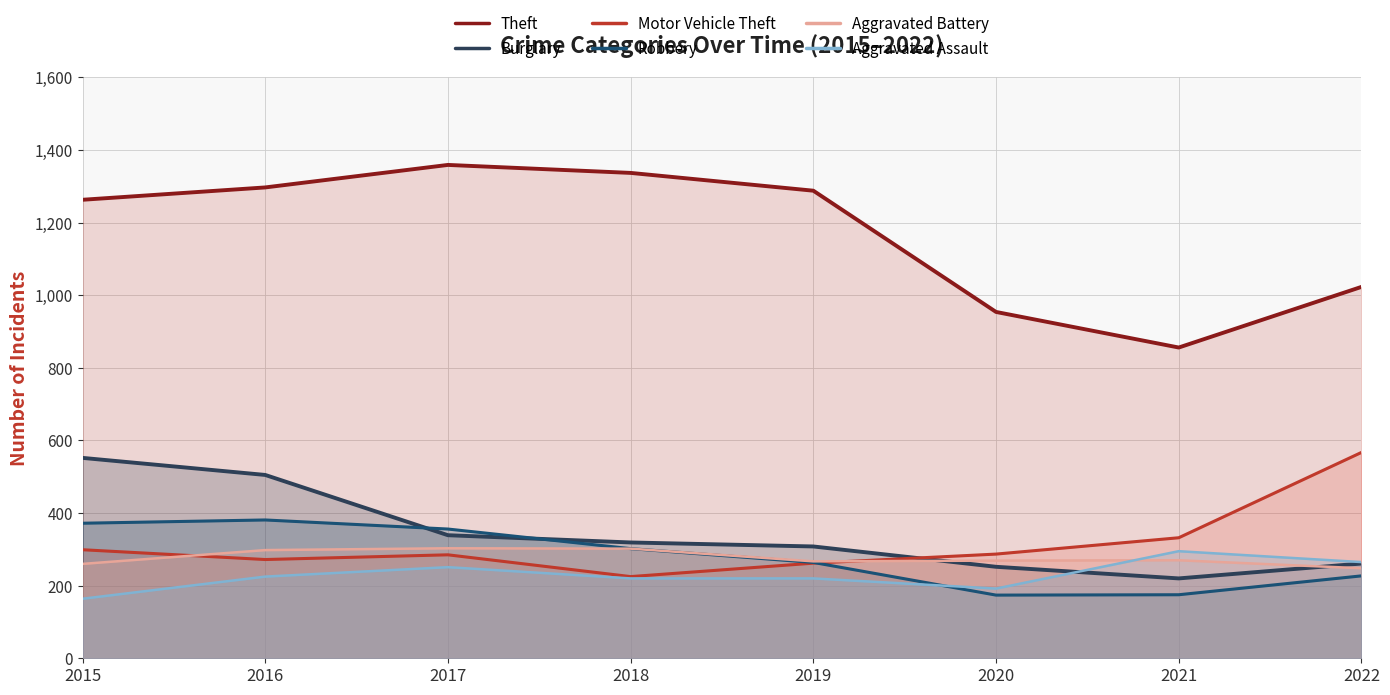

Which label corresponds to the smallest value in the chart?

2015